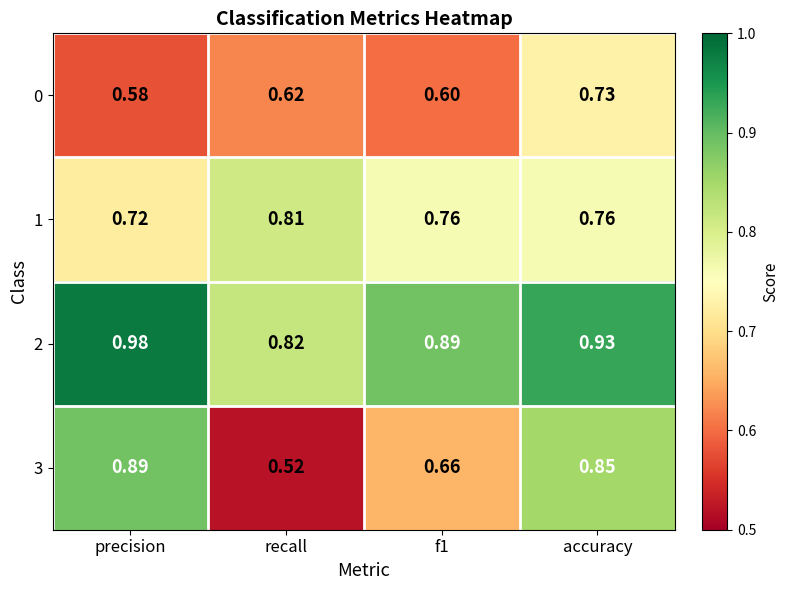

Which category has the highest value across all series?

precision